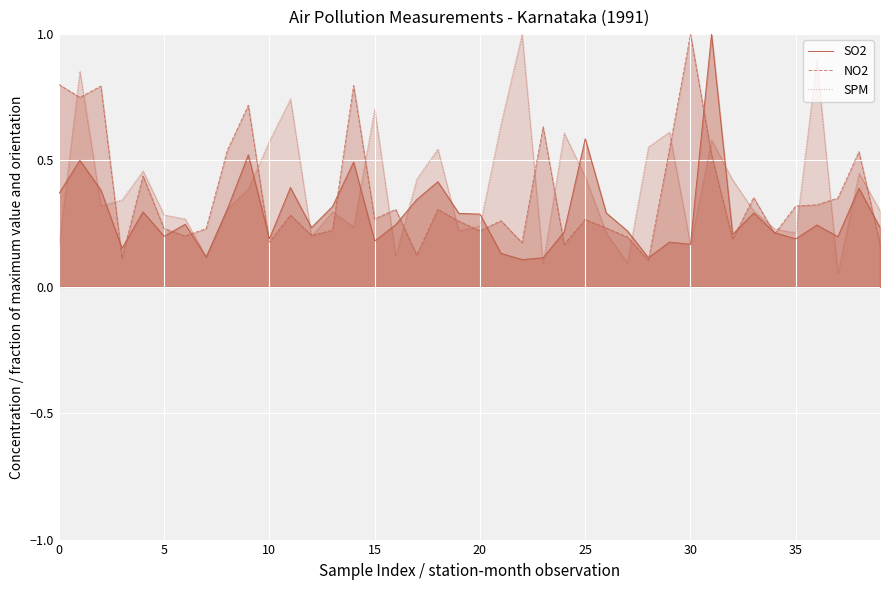

Between 36 and 18, which is larger?

18